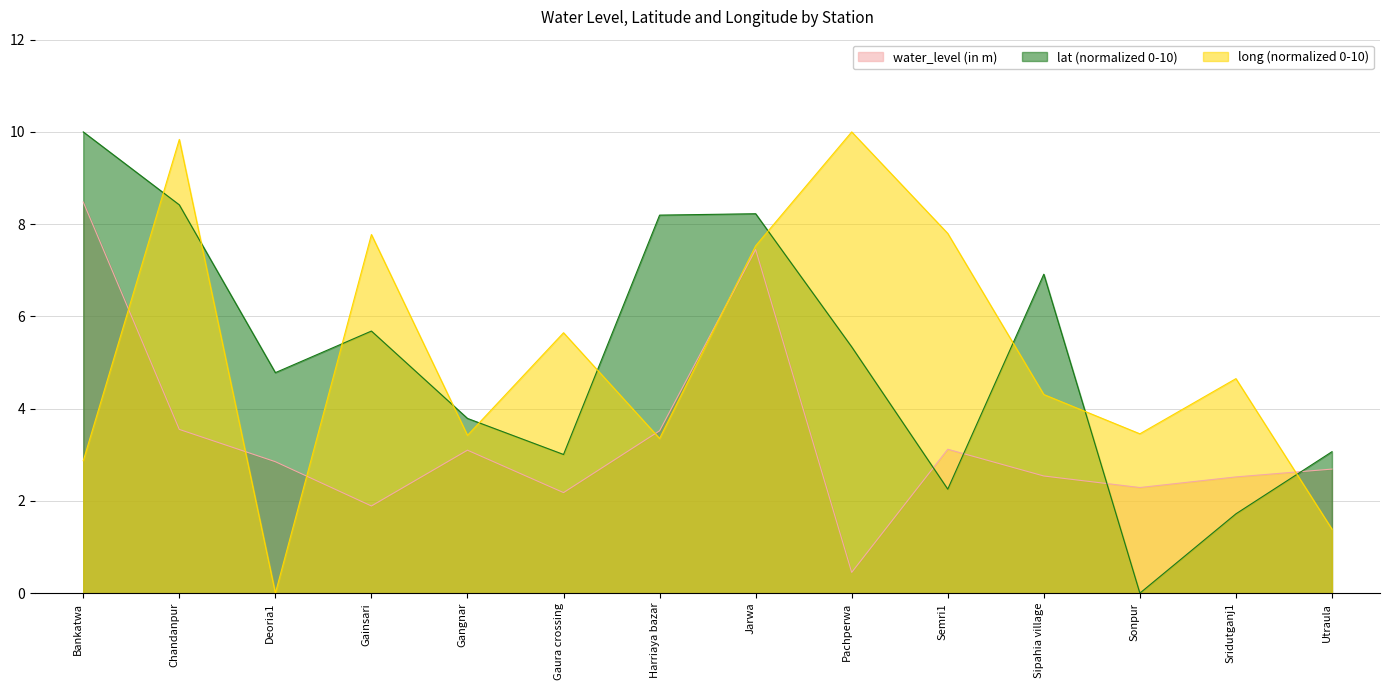

Reading left to right, what are all the values shown in this chart?

water_level (in m): 8.5	3.5	2.9	1.9	3.1	2.2	3.5	7.5	0.5	3.1	2.5	2.3	2.5	2.7
lat: 10.0	8.4	4.8	5.7	3.8	3.0	8.2	8.2	5.3	2.3	6.9	0.0	1.7	3.1
long: 2.9	9.8	0.0	7.8	3.4	5.6	3.4	7.5	10.0	7.8	4.3	3.5	4.7	1.4